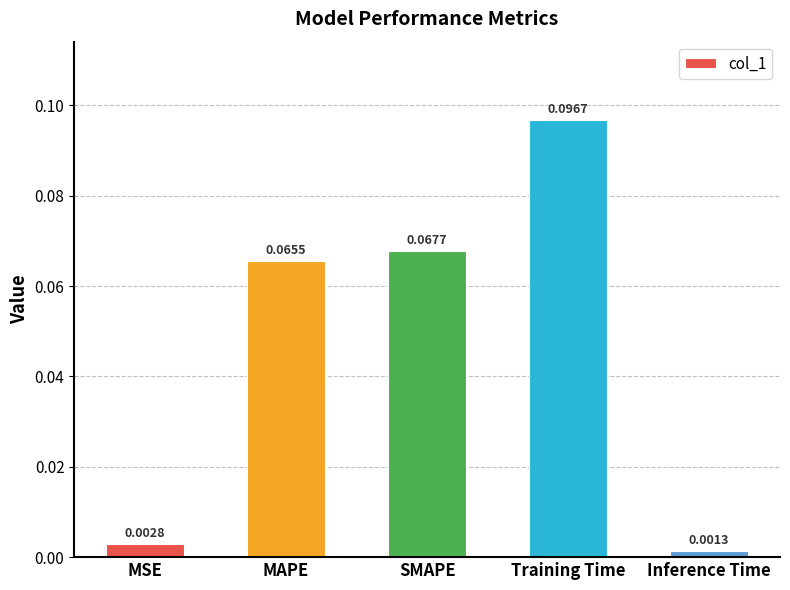

What is the label of the 2nd bar from the left?

MAPE